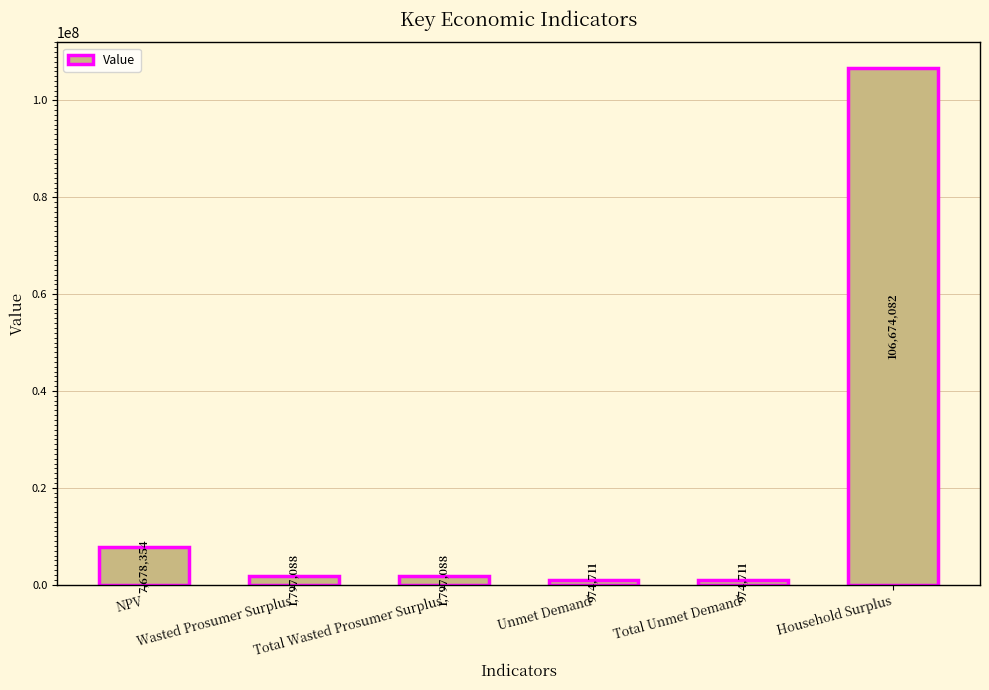

Approximately how many times larger is the value at Total Wasted Prosumer Surplus compared to NPV?

0.2